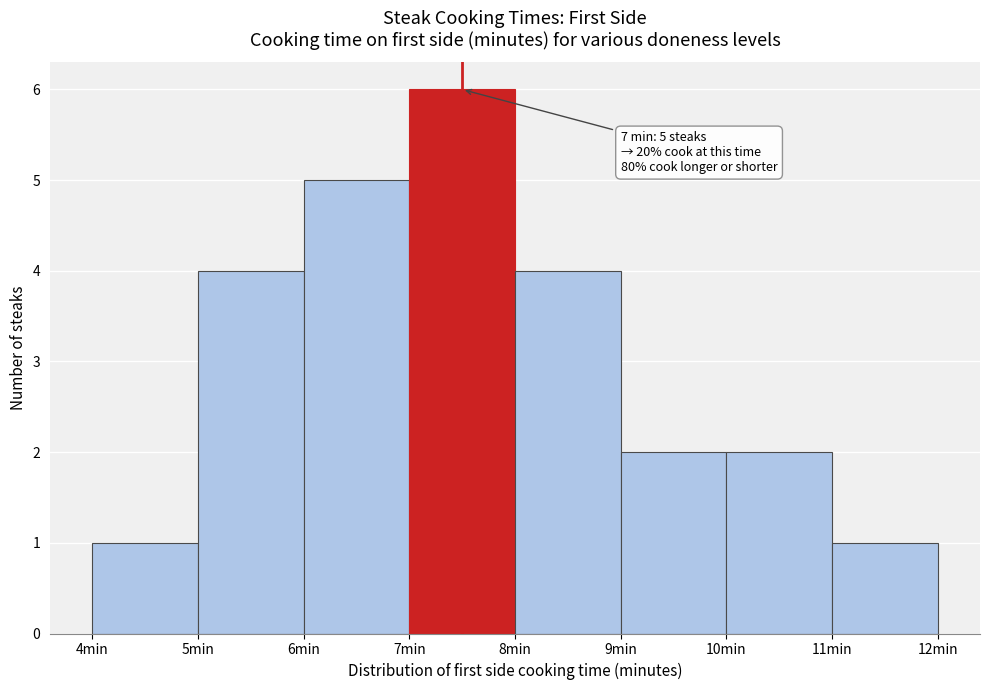

Reading left to right, what are all the values shown in this chart?

1	4	5	6	4	2	2	1